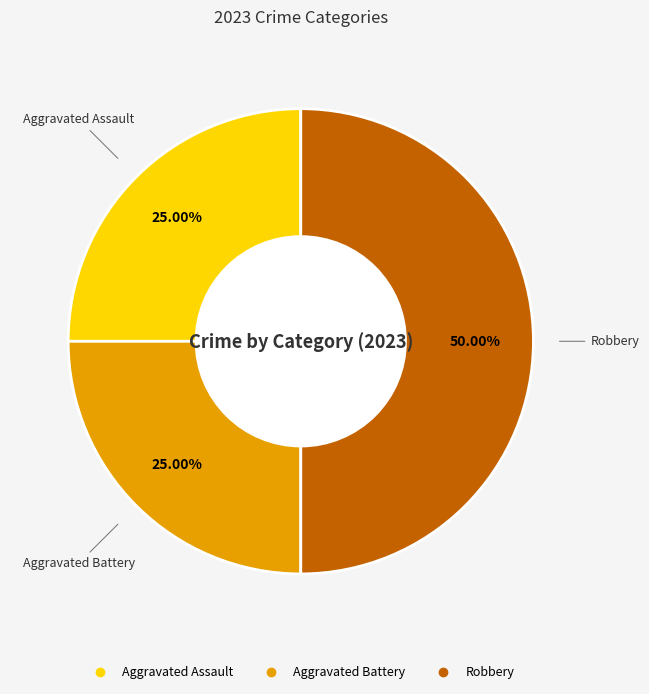

To the nearest percent, what percentage of the pie is Robbery?

50%